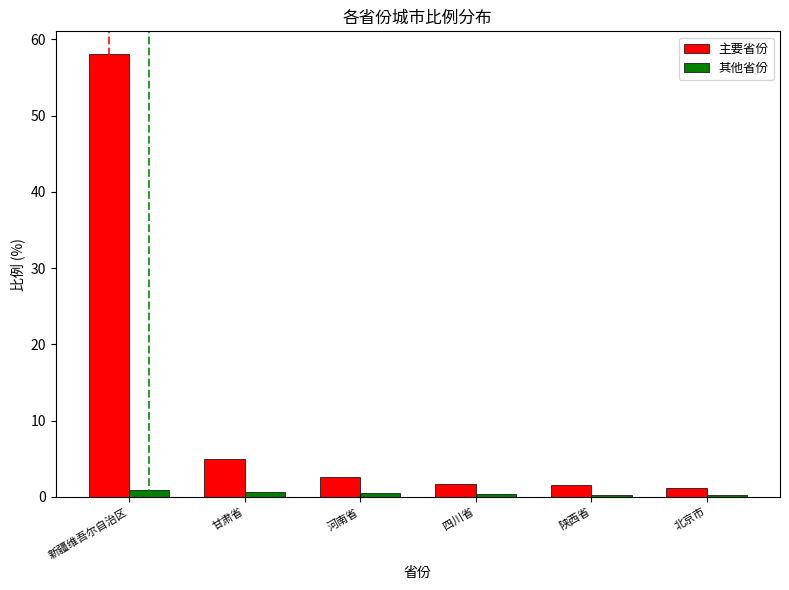

At which category is the sum across all series the highest?

新疆维吾尔自治区